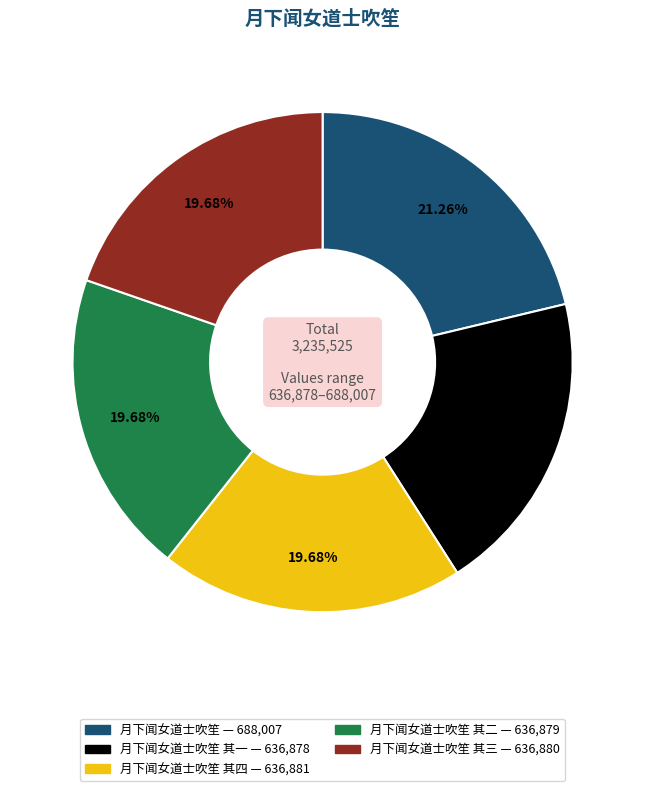

Is there a majority slice in this chart?

No